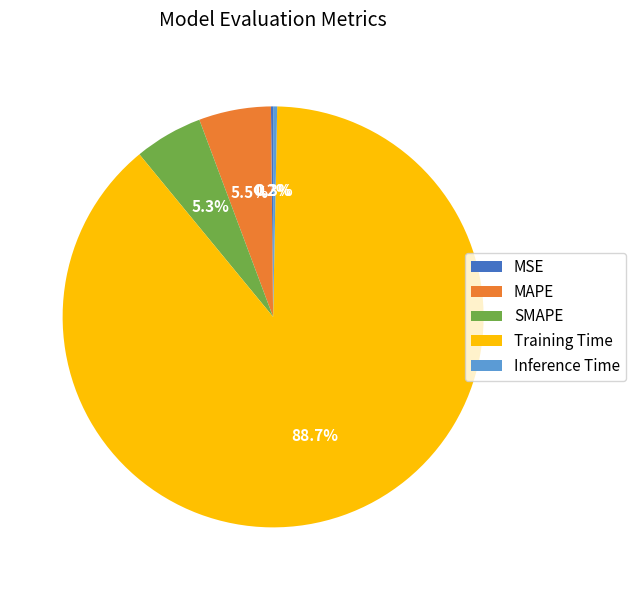

Combined, what portion of the pie is Inference Time and SMAPE?

5.6%